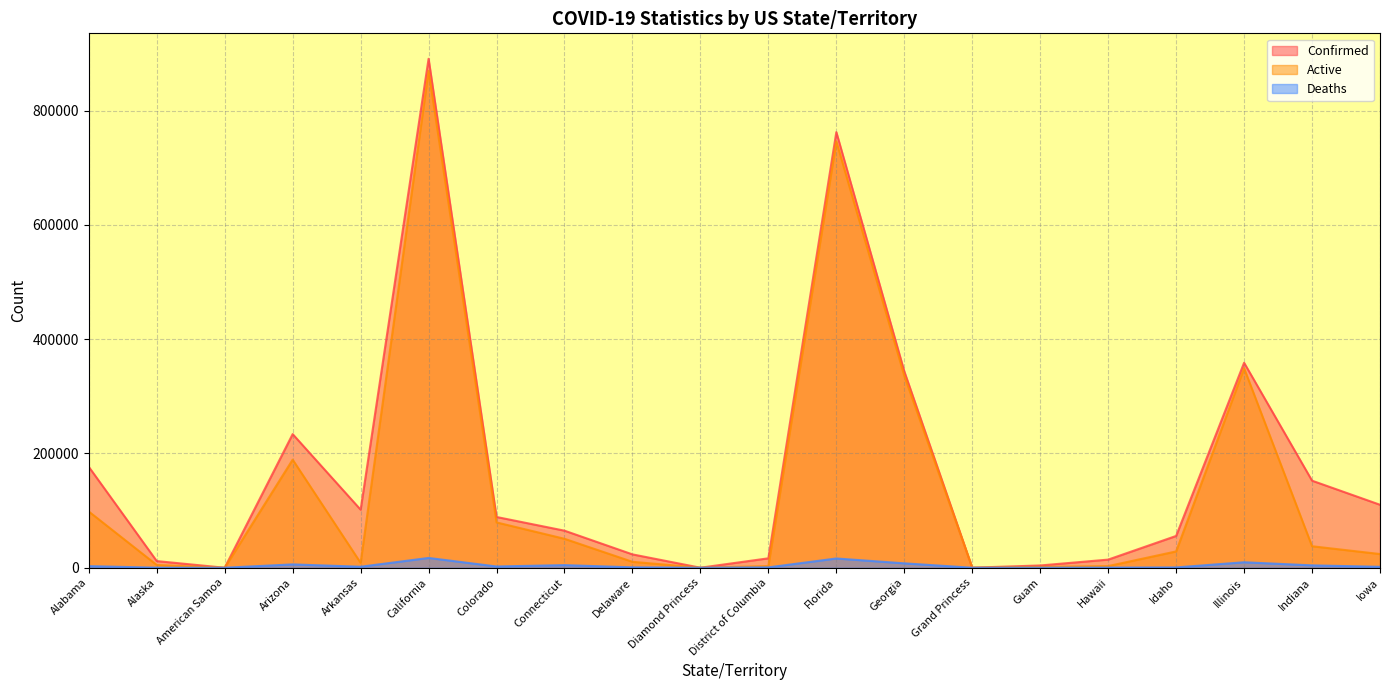

Rank the categories by Confirmed value from highest to lowest.

California, Florida, Illinois, Georgia, Arizona, Alabama, Indiana, Iowa, Arkansas, Colorado, Connecticut, Idaho, Delaware, District of Columbia, Hawaii, Alaska, Guam, Grand Princess, Diamond Princess, American Samoa